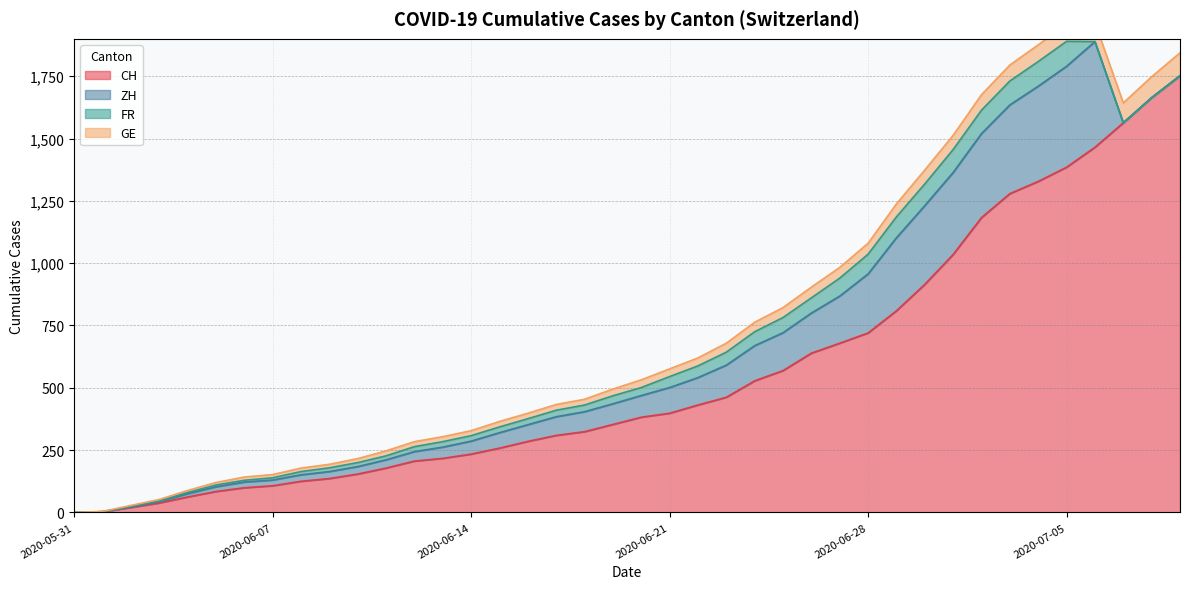

True or false: FR and ZH cross at least once.

False